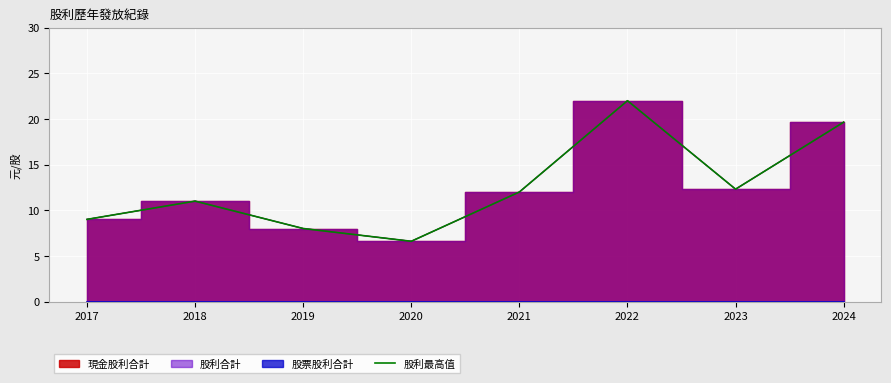

Which has a higher value, 2023 or 2020?

2023